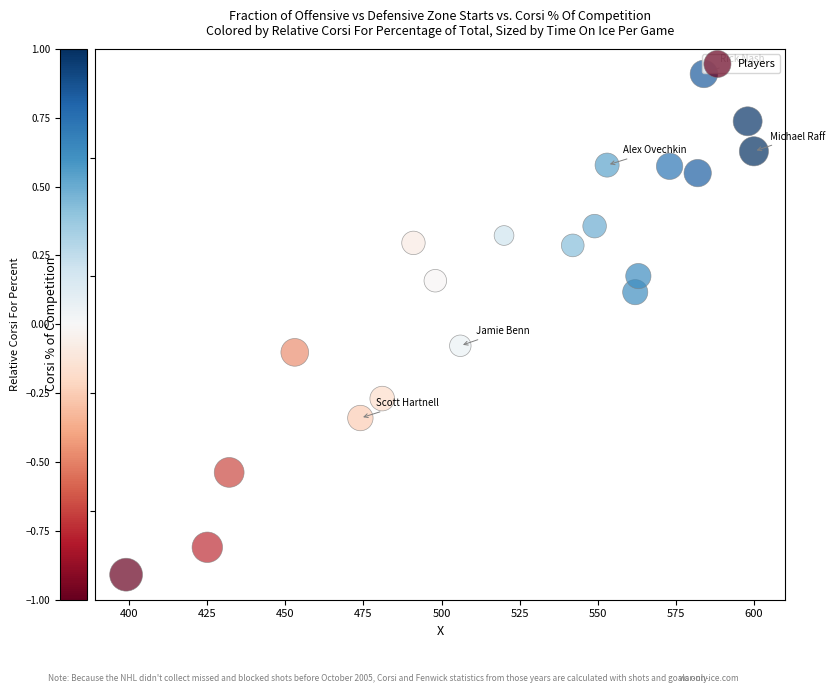

What is the range of X values (max minus min)?

201.0